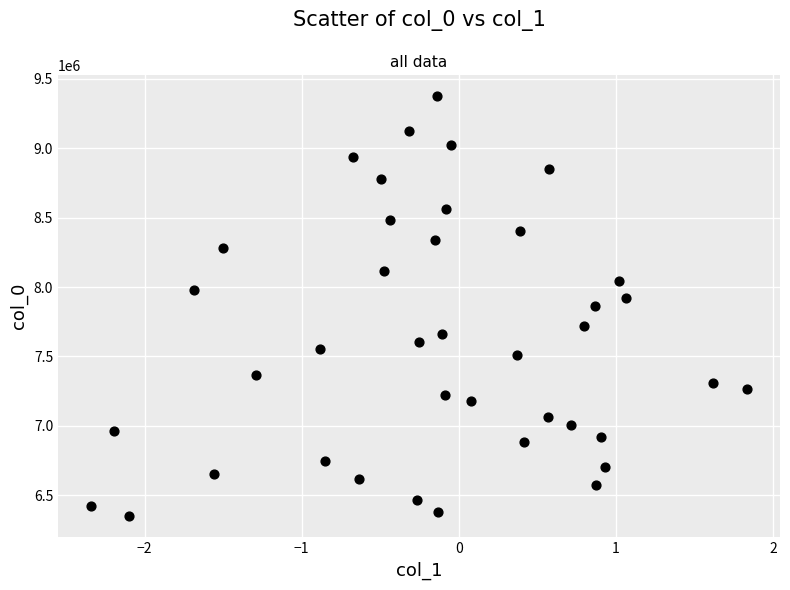

Count the number of points in this scatter plot.

40